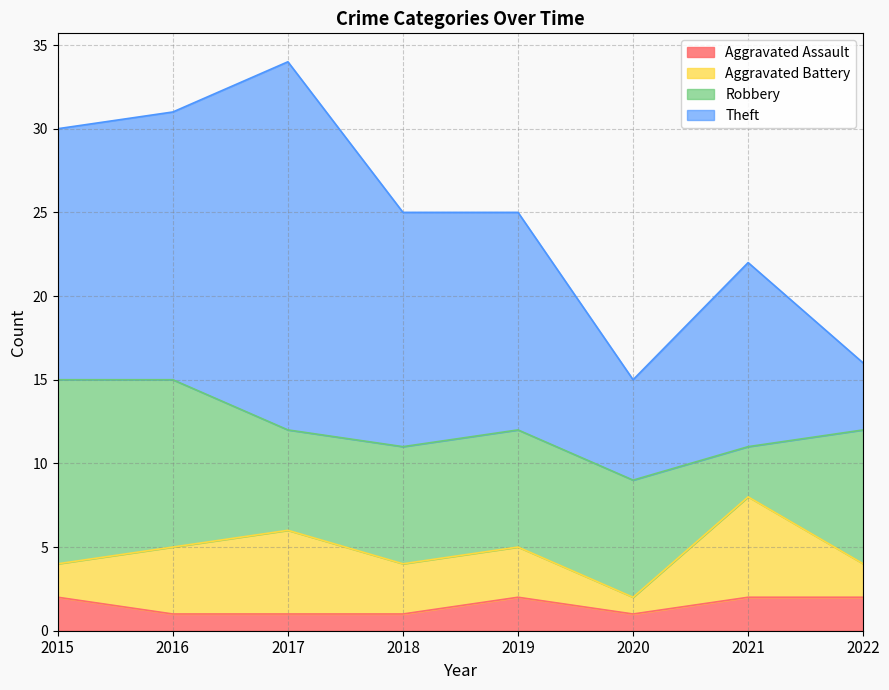

What are all the series names shown in the legend?

Aggravated Assault, Aggravated Battery, Robbery, Theft